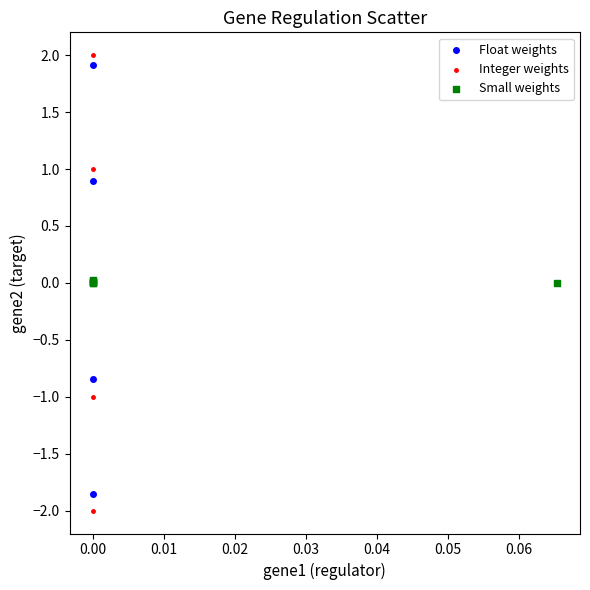

Which series has the widest spread of Y values?

Integer weights